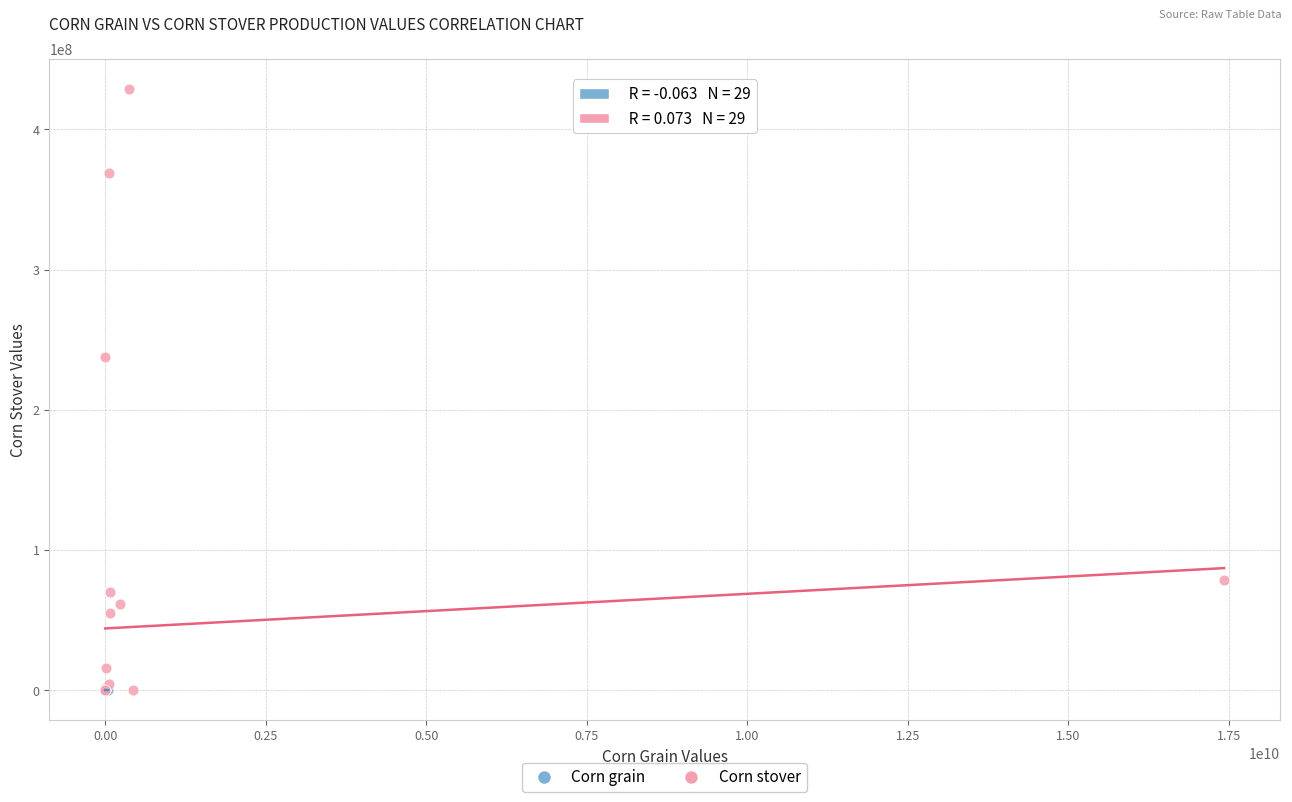

Which series has the largest Y range (max minus min)?

Corn stover